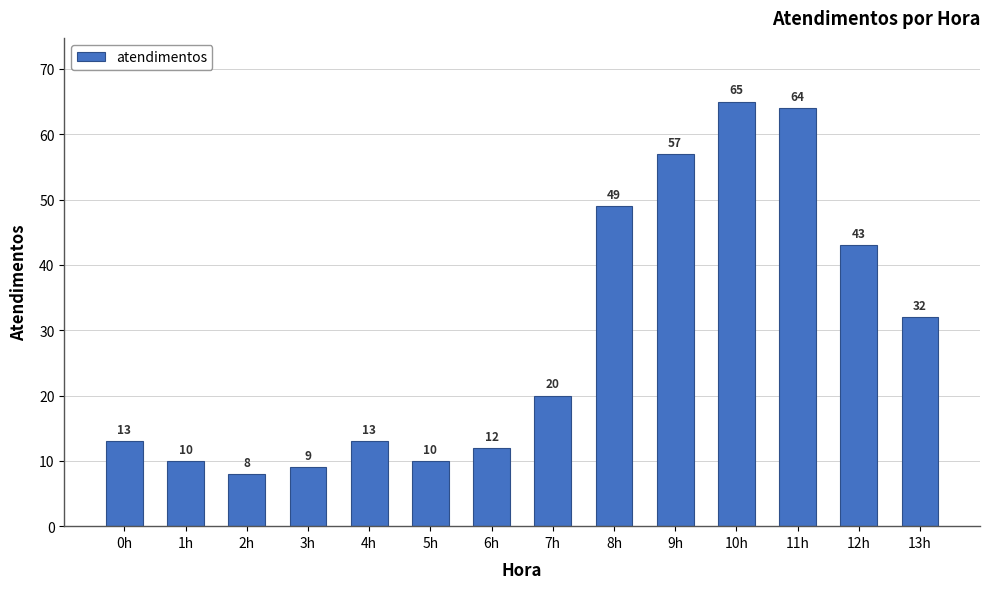

The value at 1h is 3. True or false?

False